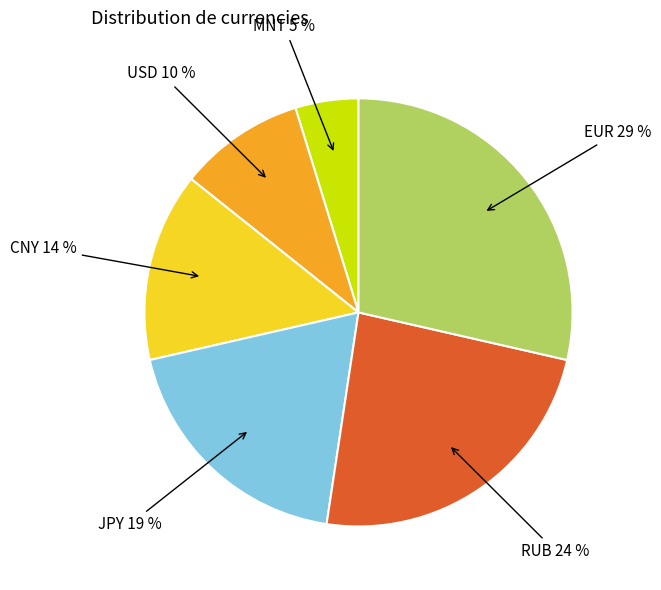

How many slices are in this pie chart?

6